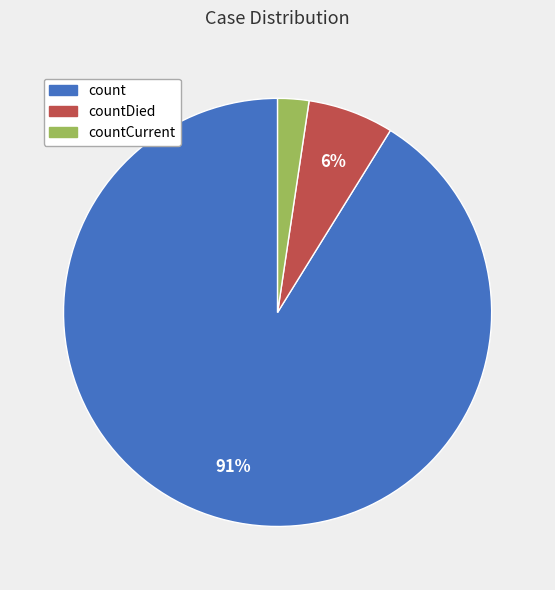

Between countDied and countCurrent, which is larger?

countDied